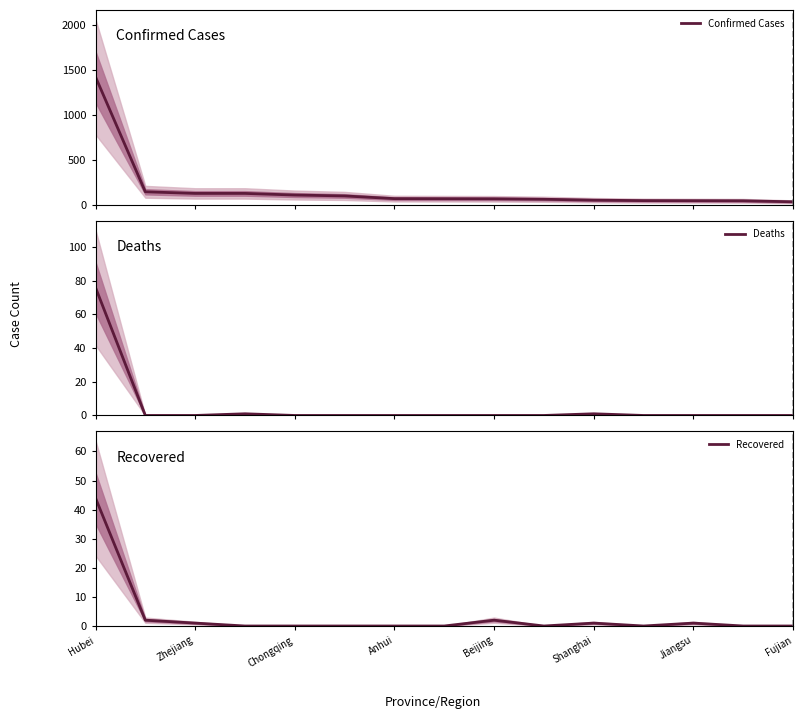

True or false: Confirmed Cases and Deaths cross at least once.

False